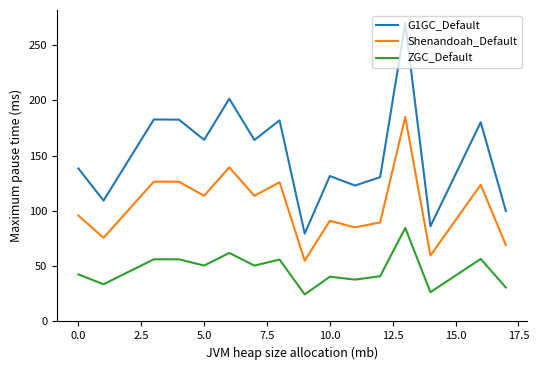

What is the highest value of the Shenandoah_Default series?

184.8